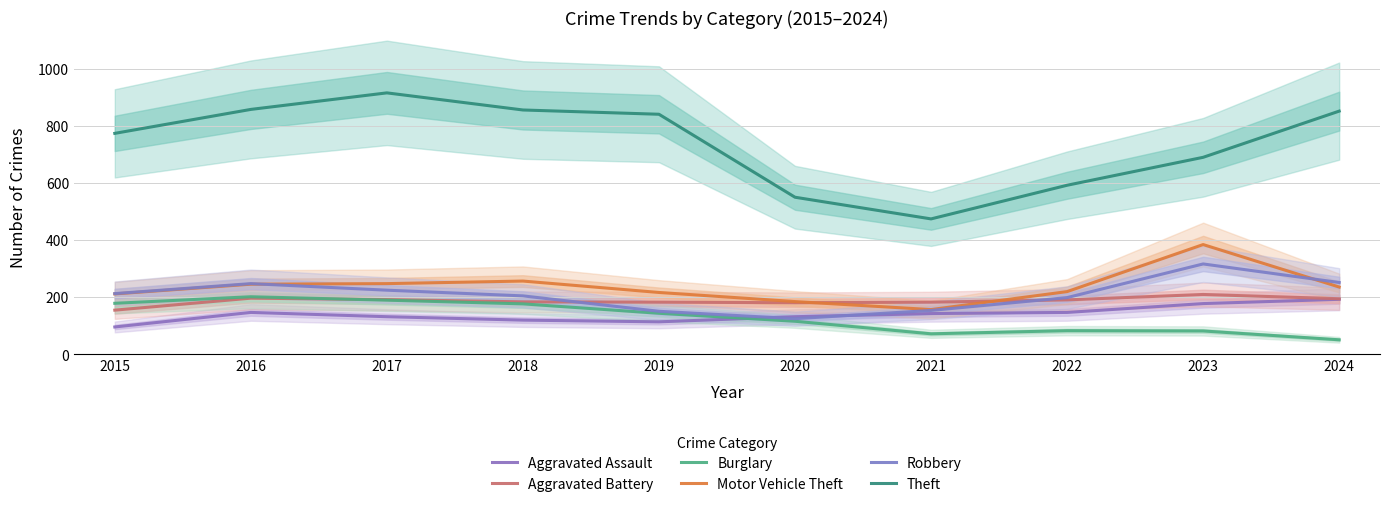

Where does the Aggravated Battery series first go above 190?

2016